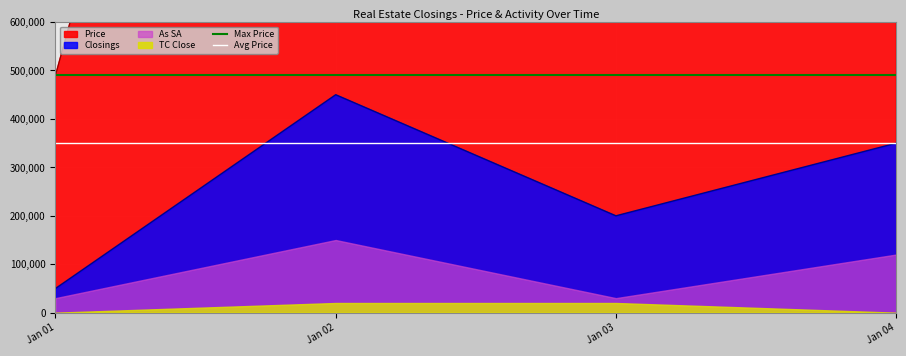

In Closings, how many points are lower than both neighbors (excluding endpoints)?

1